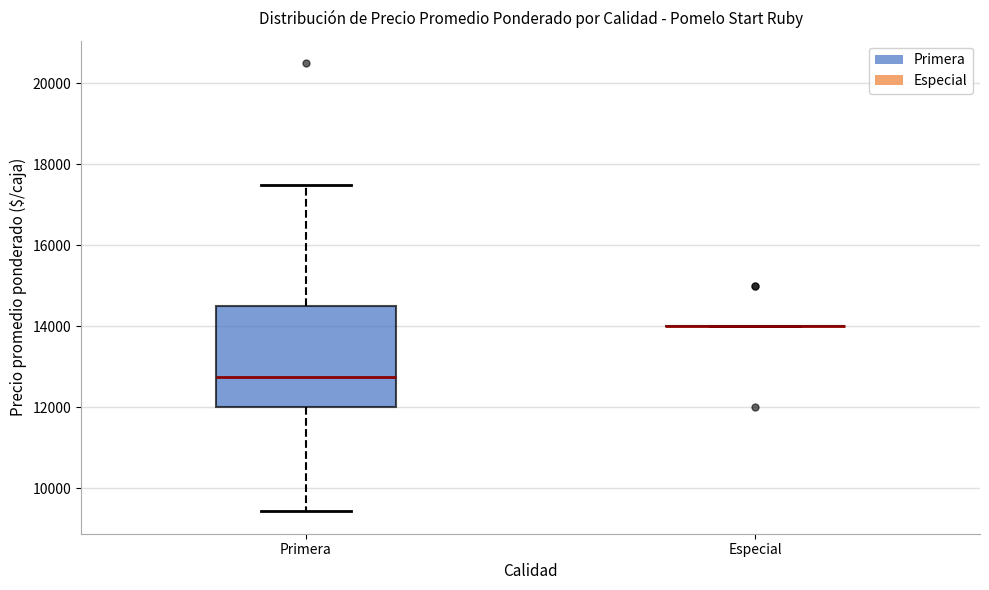

Where does the lower whisker of the box for Primera end on the y-axis? The values are not printed on the chart, so give them approximately, as read against the axis.

9400